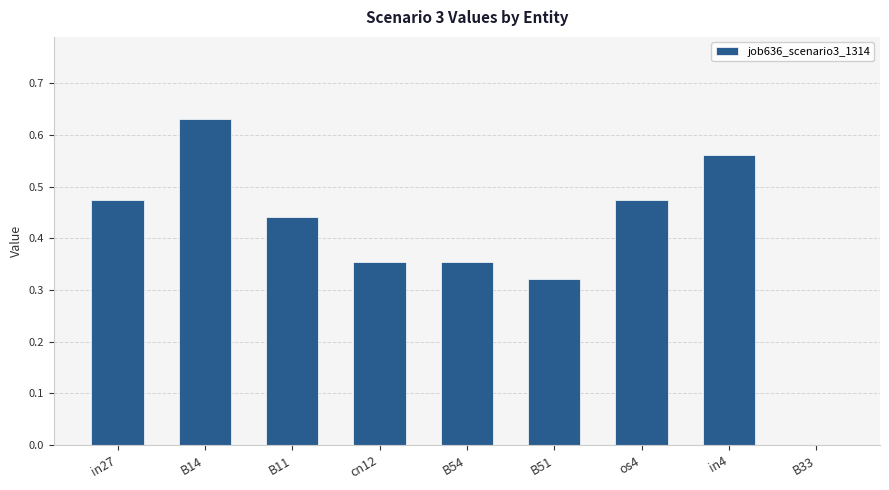

What is the sum of the values at B14 and cn12?

1.0